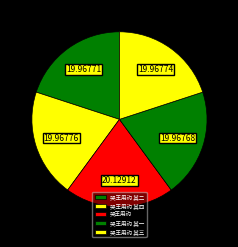

To the nearest percent, what percentage of the pie is 哭王用礿 其三?

20%